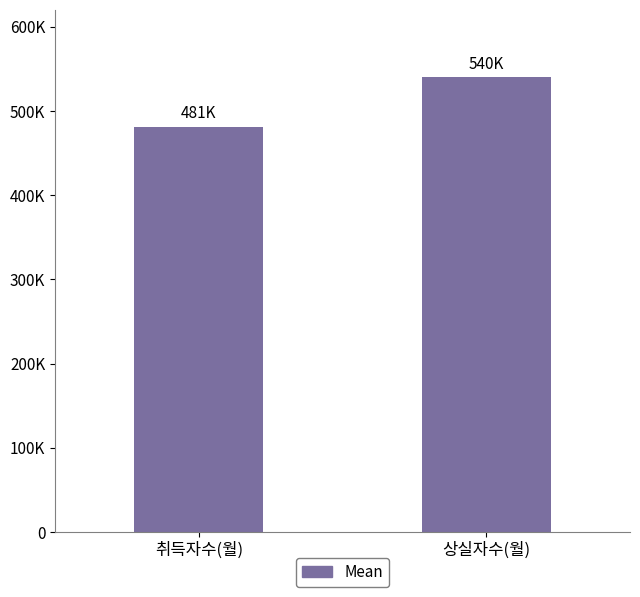

Does the chart contain any negative values?

No